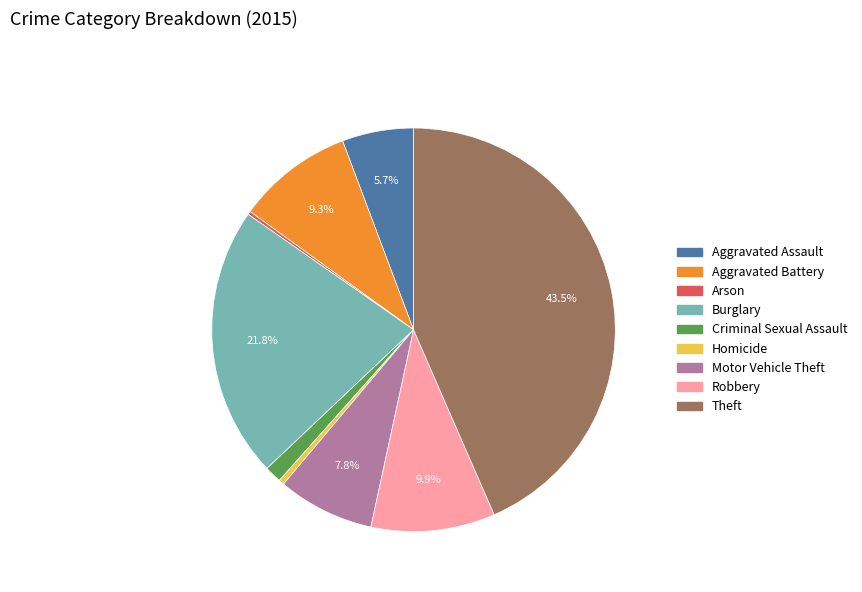

True or false: Criminal Sexual Assault accounts for 1% of the total.

True